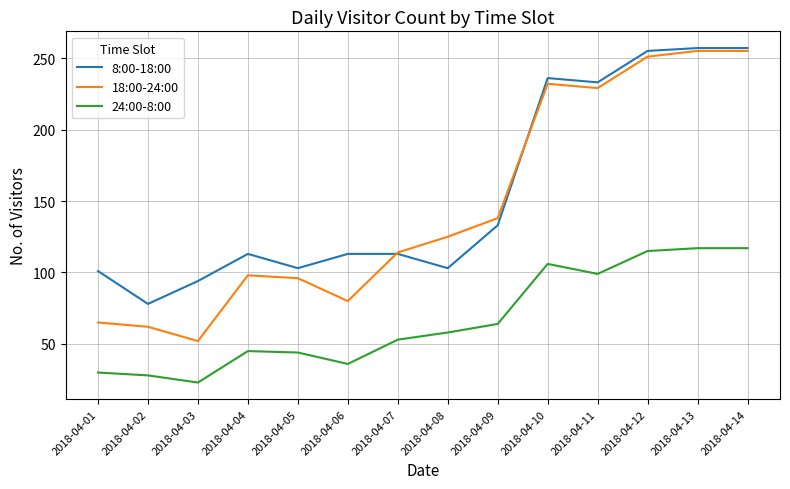

What is the highest value of the 8:00-18:00 series?

257